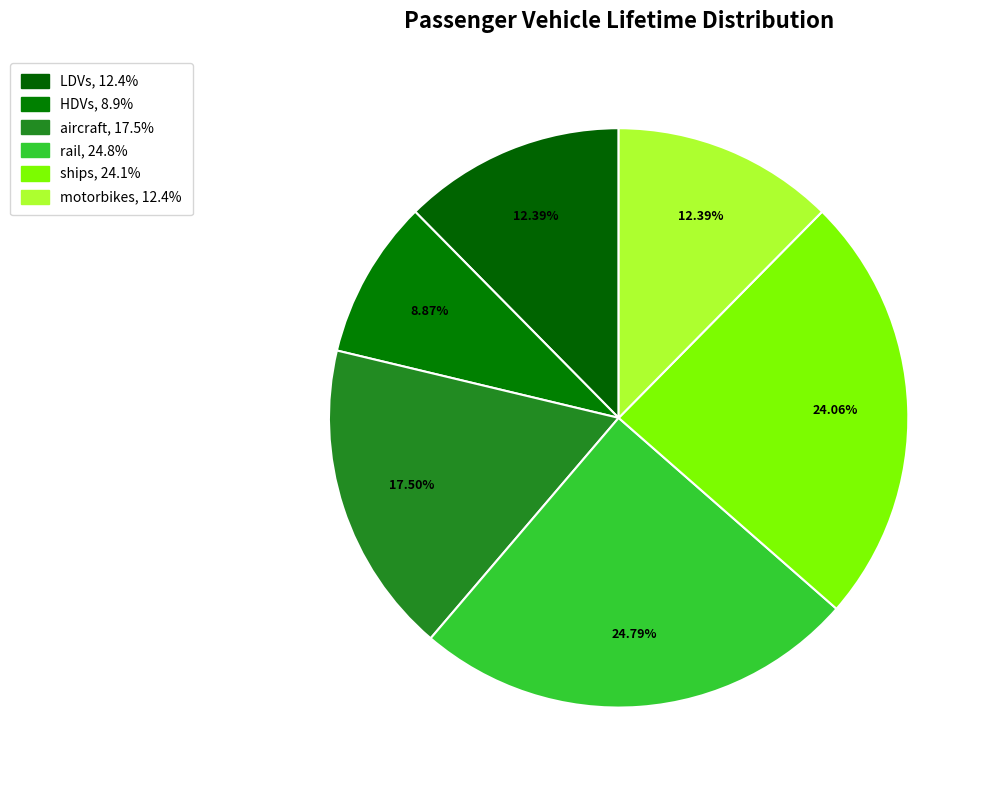

How many segments does this pie chart have?

6